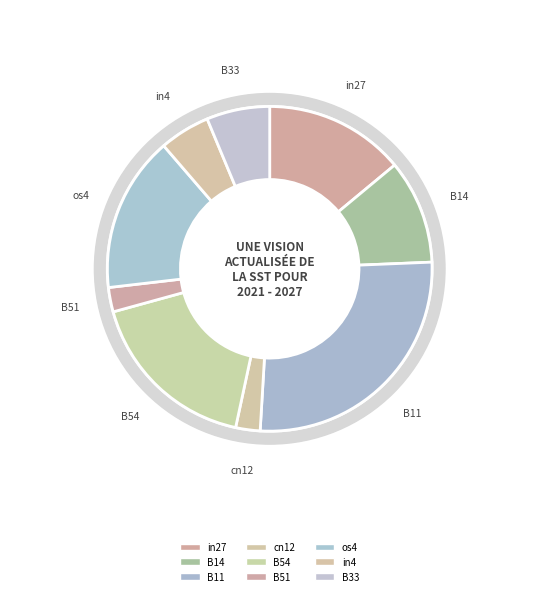

How much of the chart is everything except B54?

82.6%